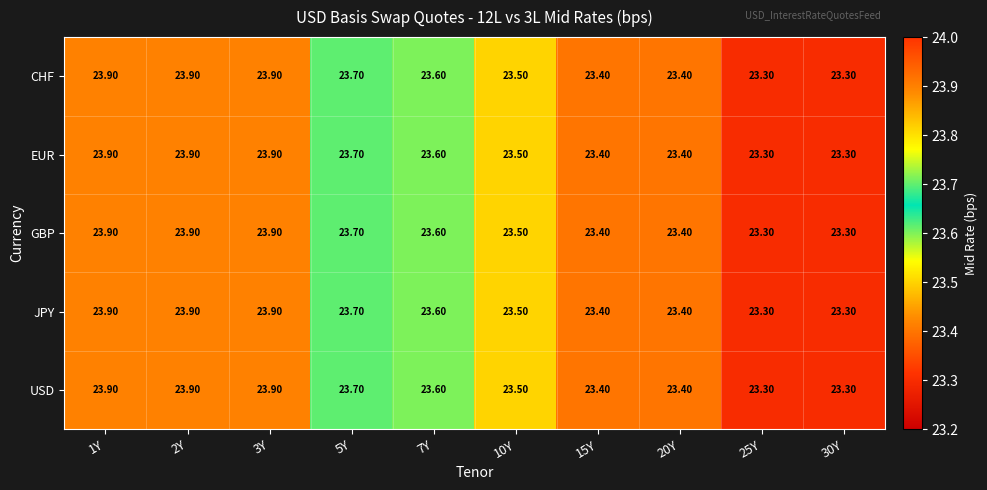

What is the sum of all GBP values?

235.9